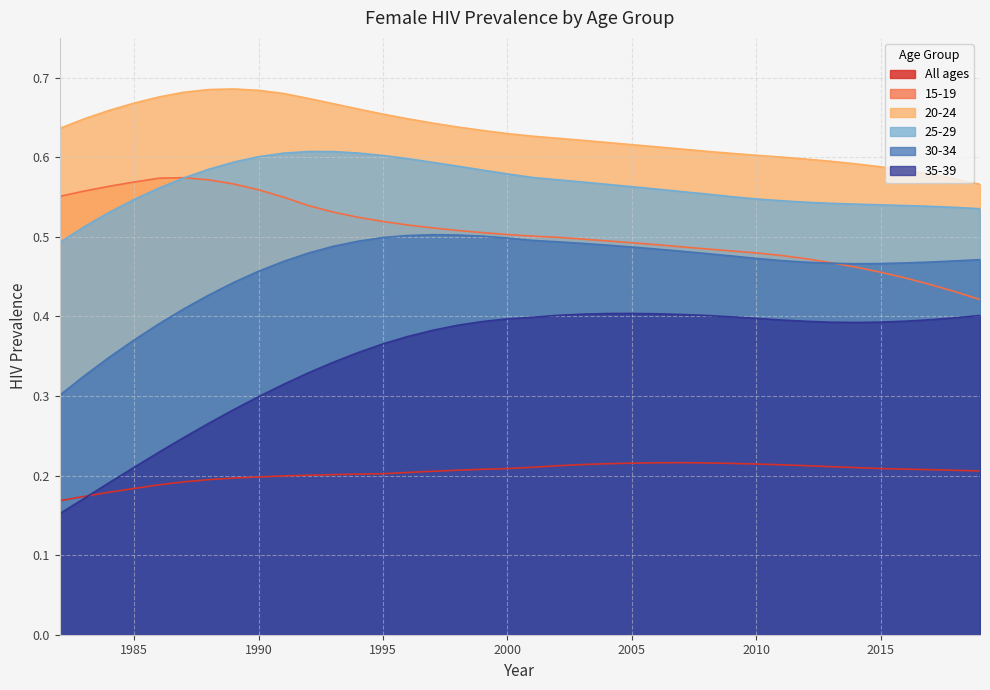

Reading right to left, extract all data points from this chart.

All ages: 2019=0.2	2018=0.2	2017=0.2	2016=0.2	2015=0.2	2014=0.2	2013=0.2	2012=0.2	2011=0.2	2010=0.2	2009=0.2	2008=0.2	2007=0.2	2006=0.2	2005=0.2	2004=0.2	2003=0.2	2002=0.2	2001=0.2	2000=0.2	1999=0.2	1998=0.2	1997=0.2	1996=0.2	1995=0.2	1994=0.2	1993=0.2	1992=0.2	1991=0.2	1990=0.2	1989=0.2	1988=0.2	1987=0.2	1986=0.2	1985=0.2	1984=0.2	1983=0.2	1982=0.2
15-19: 2019=0.4	2018=0.4	2017=0.4	2016=0.4	2015=0.5	2014=0.5	2013=0.5	2012=0.5	2011=0.5	2010=0.5	2009=0.5	2008=0.5	2007=0.5	2006=0.5	2005=0.5	2004=0.5	2003=0.5	2002=0.5	2001=0.5	2000=0.5	1999=0.5	1998=0.5	1997=0.5	1996=0.5	1995=0.5	1994=0.5	1993=0.5	1992=0.5	1991=0.5	1990=0.6	1989=0.6	1988=0.6	1987=0.6	1986=0.6	1985=0.6	1984=0.6	1983=0.6	1982=0.6
20-24: 2019=0.6	2018=0.6	2017=0.6	2016=0.6	2015=0.6	2014=0.6	2013=0.6	2012=0.6	2011=0.6	2010=0.6	2009=0.6	2008=0.6	2007=0.6	2006=0.6	2005=0.6	2004=0.6	2003=0.6	2002=0.6	2001=0.6	2000=0.6	1999=0.6	1998=0.6	1997=0.6	1996=0.6	1995=0.7	1994=0.7	1993=0.7	1992=0.7	1991=0.7	1990=0.7	1989=0.7	1988=0.7	1987=0.7	1986=0.7	1985=0.7	1984=0.7	1983=0.6	1982=0.6
25-29: 2019=0.5	2018=0.5	2017=0.5	2016=0.5	2015=0.5	2014=0.5	2013=0.5	2012=0.5	2011=0.5	2010=0.5	2009=0.6	2008=0.6	2007=0.6	2006=0.6	2005=0.6	2004=0.6	2003=0.6	2002=0.6	2001=0.6	2000=0.6	1999=0.6	1998=0.6	1997=0.6	1996=0.6	1995=0.6	1994=0.6	1993=0.6	1992=0.6	1991=0.6	1990=0.6	1989=0.6	1988=0.6	1987=0.6	1986=0.6	1985=0.5	1984=0.5	1983=0.5	1982=0.5
30-34: 2019=0.5	2018=0.5	2017=0.5	2016=0.5	2015=0.5	2014=0.5	2013=0.5	2012=0.5	2011=0.5	2010=0.5	2009=0.5	2008=0.5	2007=0.5	2006=0.5	2005=0.5	2004=0.5	2003=0.5	2002=0.5	2001=0.5	2000=0.5	1999=0.5	1998=0.5	1997=0.5	1996=0.5	1995=0.5	1994=0.5	1993=0.5	1992=0.5	1991=0.5	1990=0.5	1989=0.4	1988=0.4	1987=0.4	1986=0.4	1985=0.4	1984=0.3	1983=0.3	1982=0.3
35-39: 2019=0.4	2018=0.4	2017=0.4	2016=0.4	2015=0.4	2014=0.4	2013=0.4	2012=0.4	2011=0.4	2010=0.4	2009=0.4	2008=0.4	2007=0.4	2006=0.4	2005=0.4	2004=0.4	2003=0.4	2002=0.4	2001=0.4	2000=0.4	1999=0.4	1998=0.4	1997=0.4	1996=0.4	1995=0.4	1994=0.4	1993=0.3	1992=0.3	1991=0.3	1990=0.3	1989=0.3	1988=0.3	1987=0.2	1986=0.2	1985=0.2	1984=0.2	1983=0.2	1982=0.2